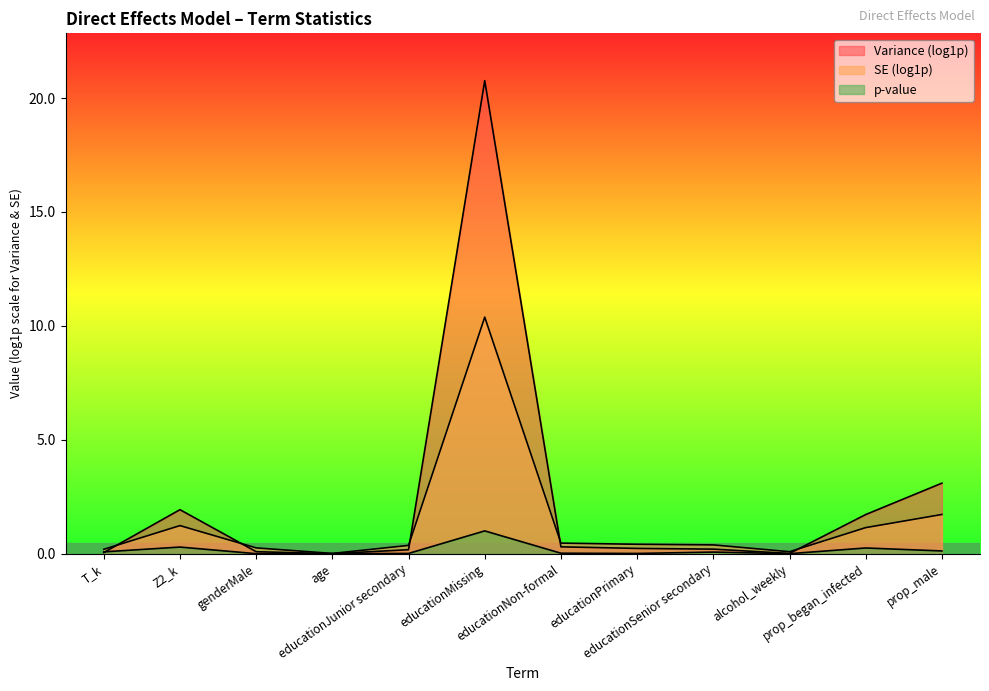

How many lines are shown in the chart?

3